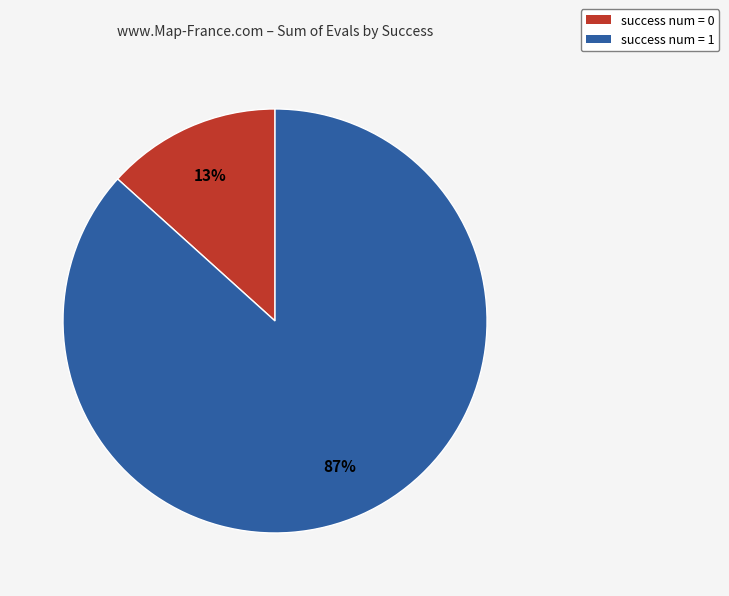

Is there any slice that represents more than half of the pie?

Yes